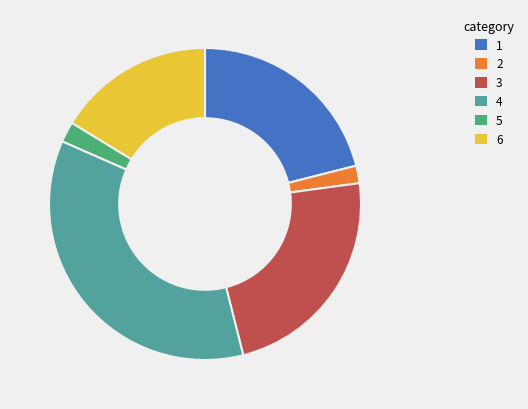

Is there any slice that represents more than half of the pie?

No